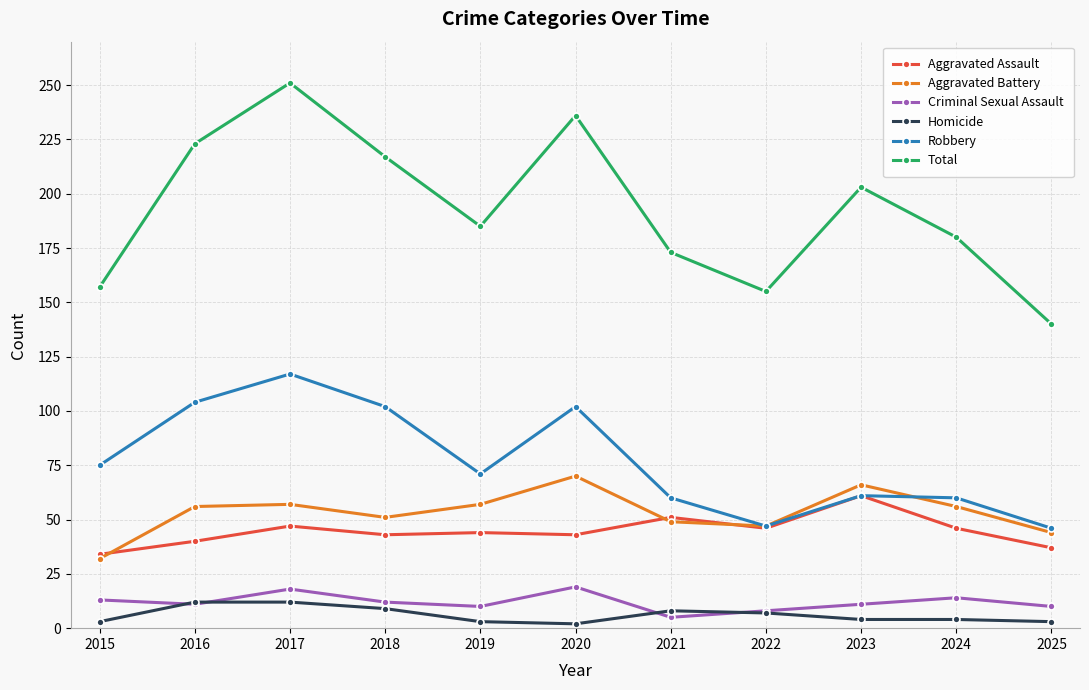

True or false: Criminal Sexual Assault and Total intersect in this chart.

False